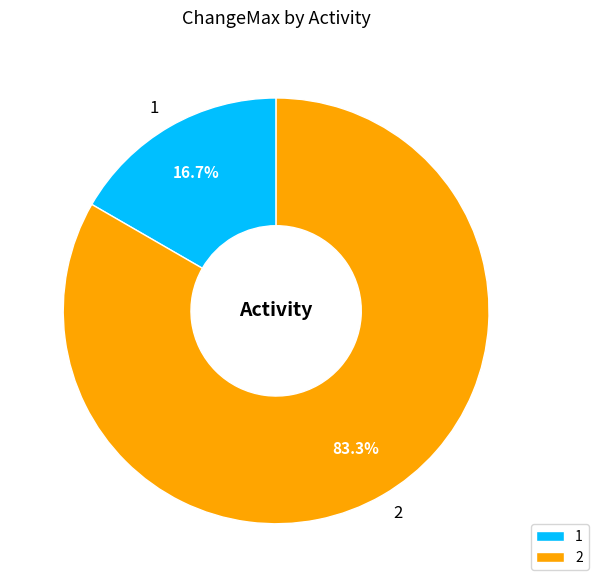

To the nearest percent, what portion does 2 represent?

83%